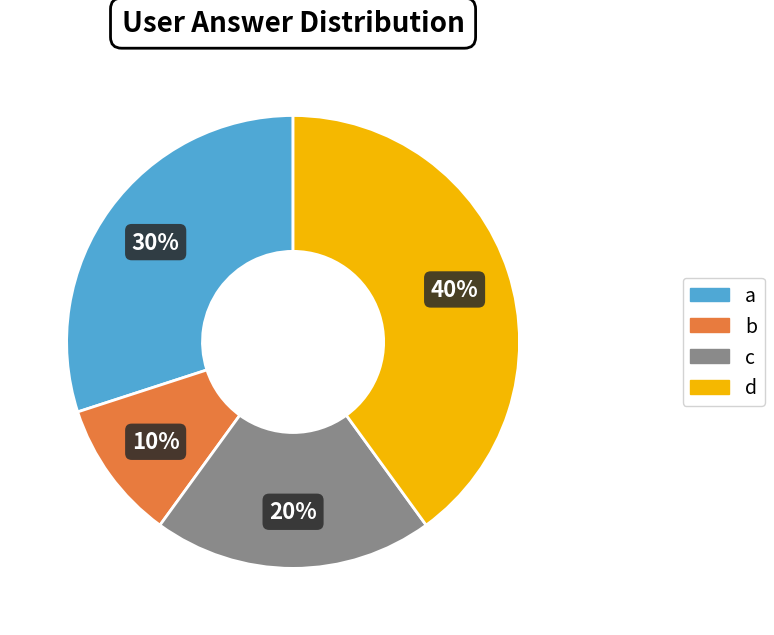

Rank the categories by value from lowest to highest.

b, c, a, d